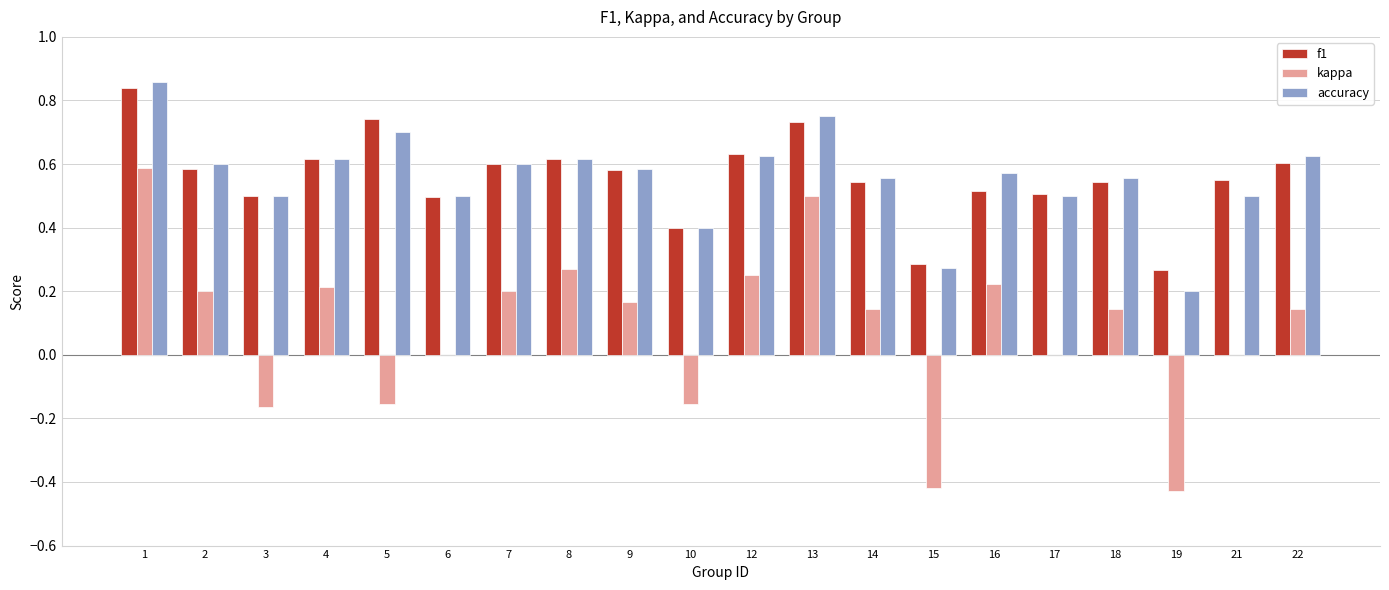

True or false: f1 has a value of 0.9 at 7.

False